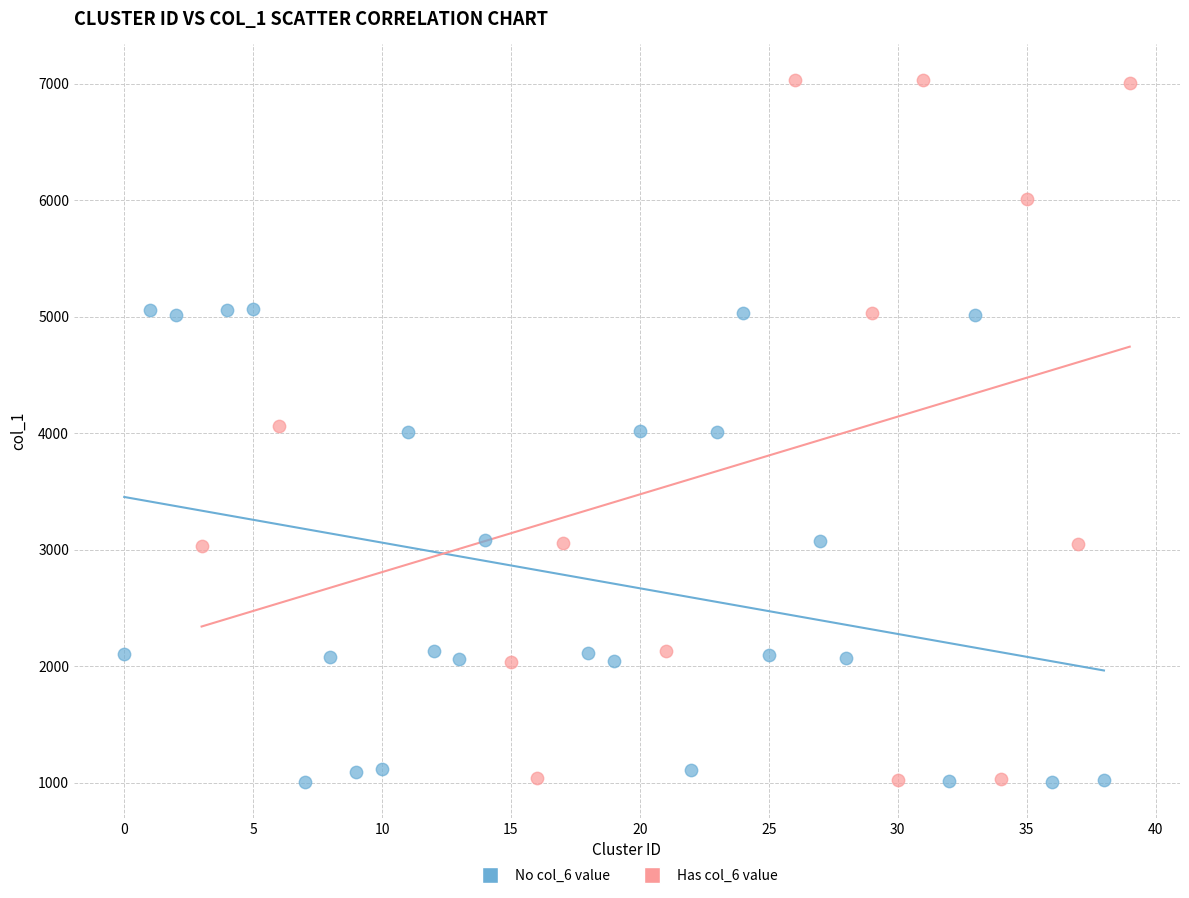

Which series contains the highest Y value?

Has col_6 value